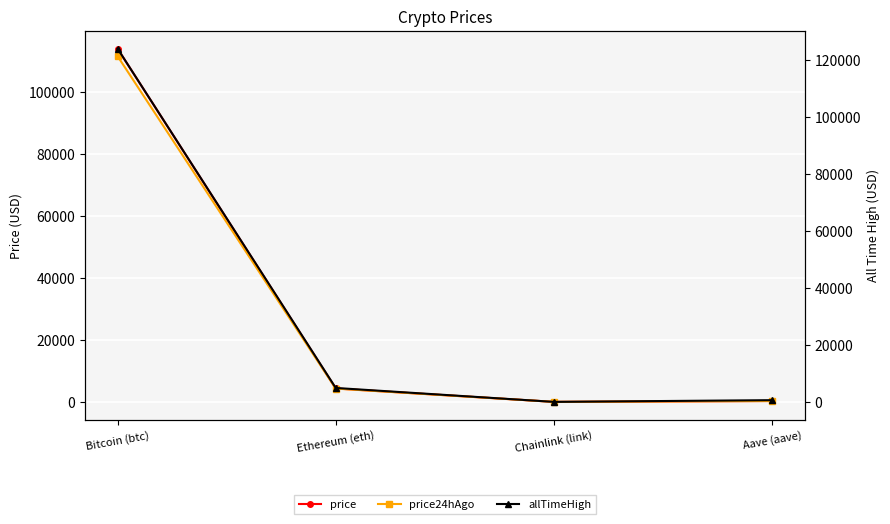

True or false: allTimeHigh and price24hAgo cross at least once.

False